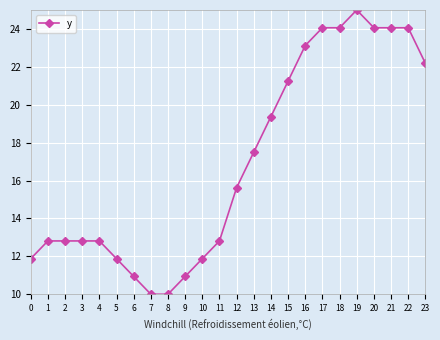

What is the value of the 3rd point from the left?

12.8